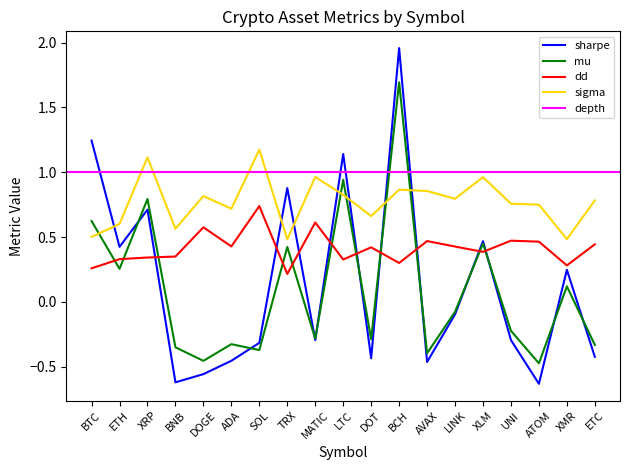

At which category does sharpe reach its first local peak?

XRP